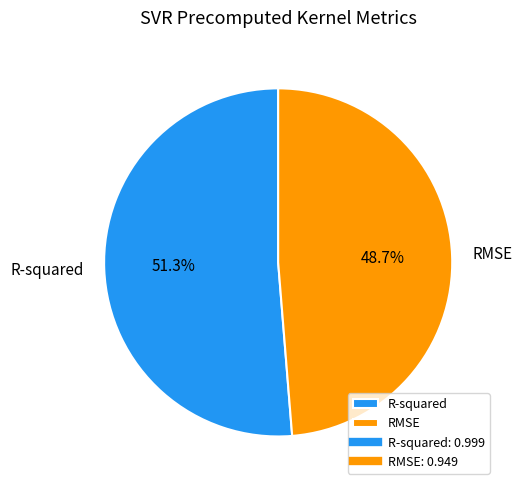

What is the majority slice?

R-squared